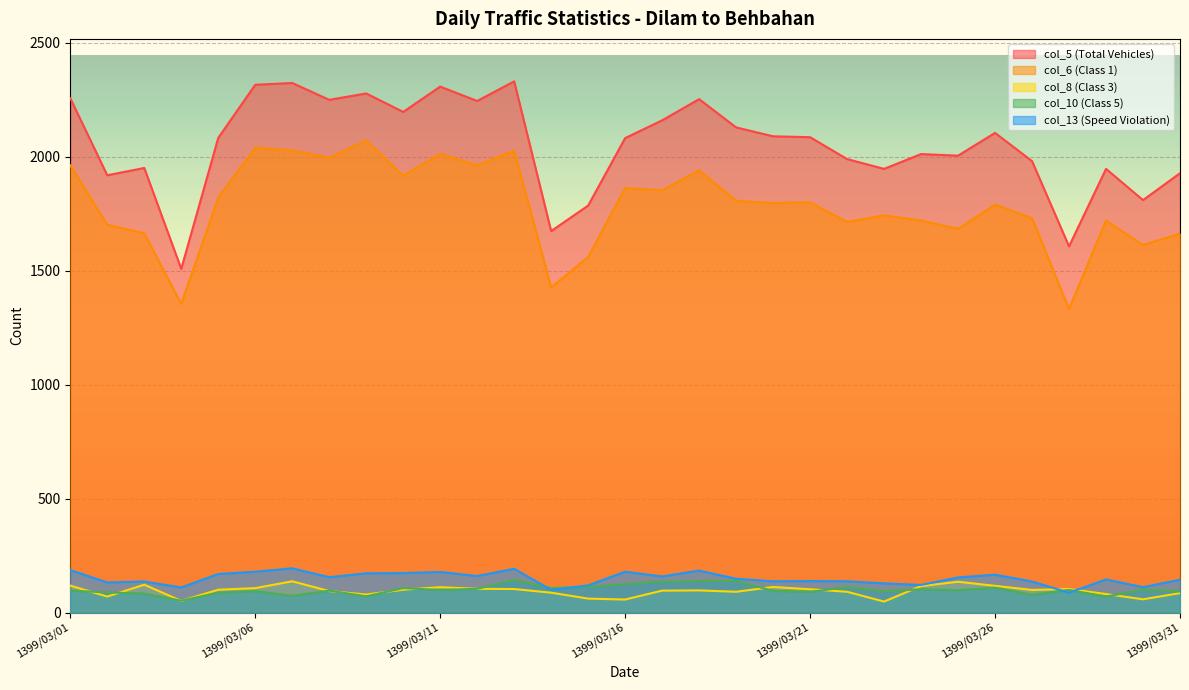

True or false: col_5 (Total Vehicles) and col_6 (Class 1) cross at least once.

False